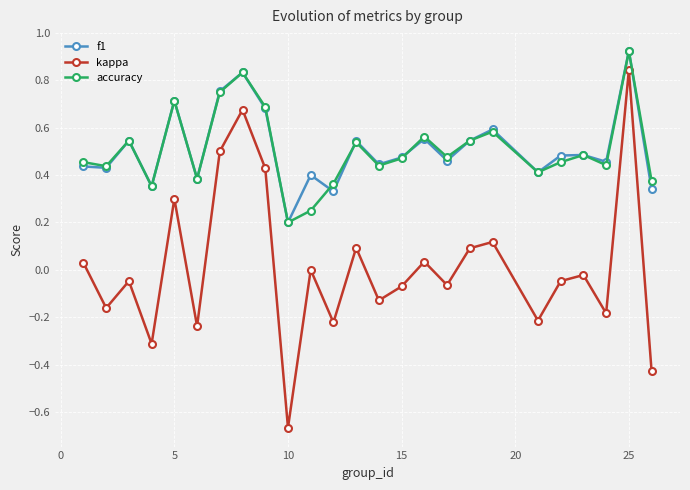

True or false: accuracy has more than 1 interior local peaks.

True